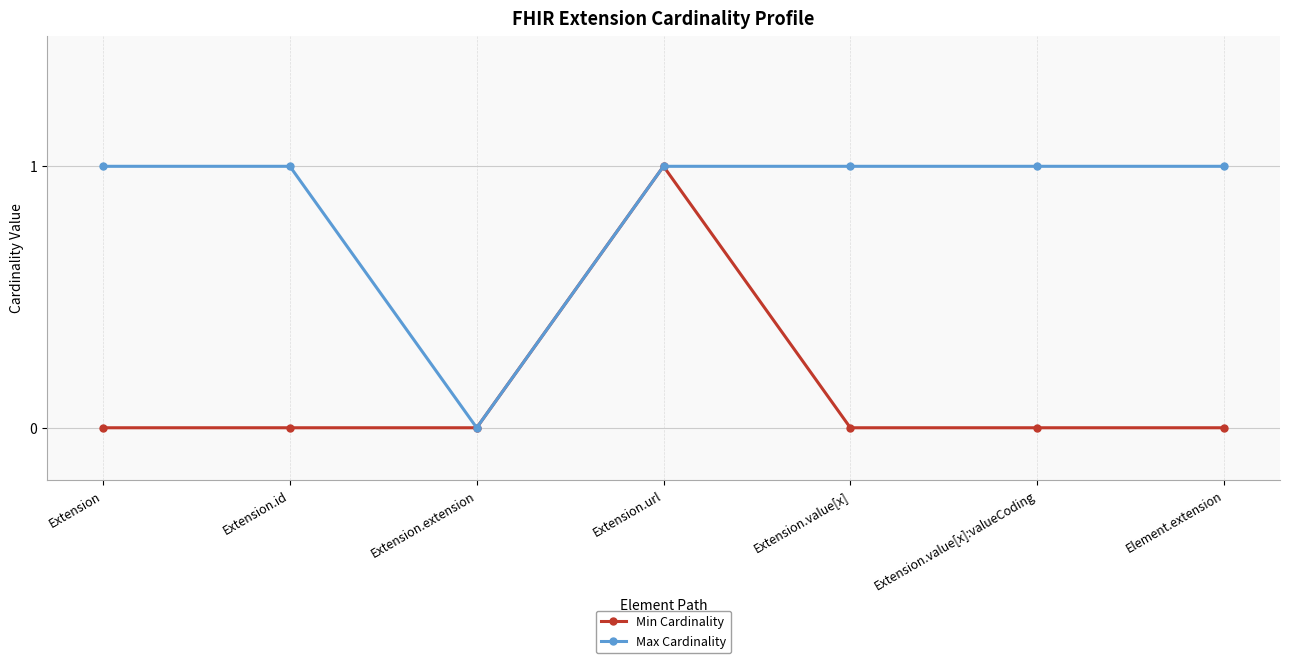

What are all the series names shown in the legend?

Min Cardinality, Max Cardinality